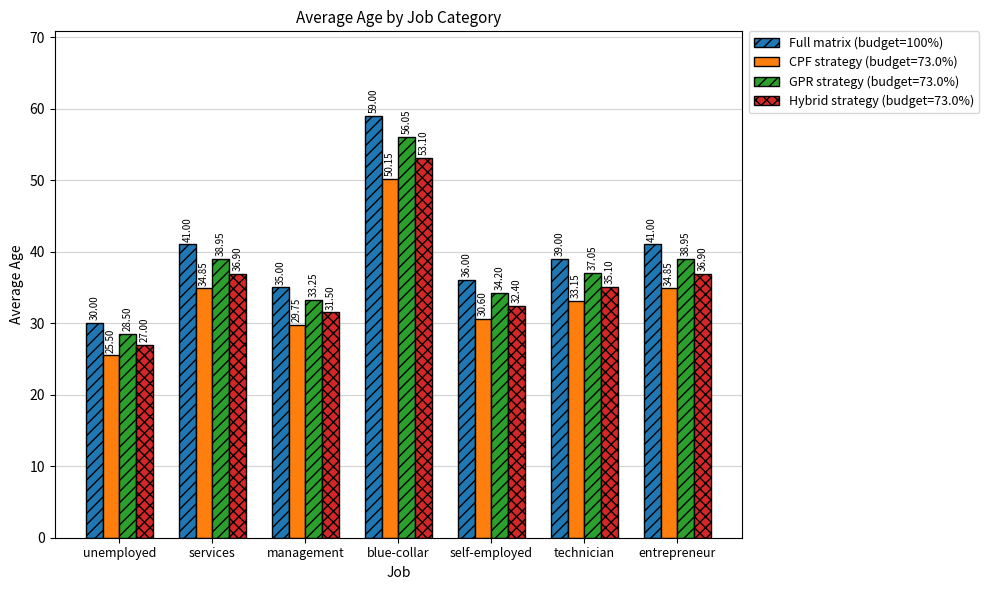

Are the bars grouped side by side (vs. stacked)?

Yes